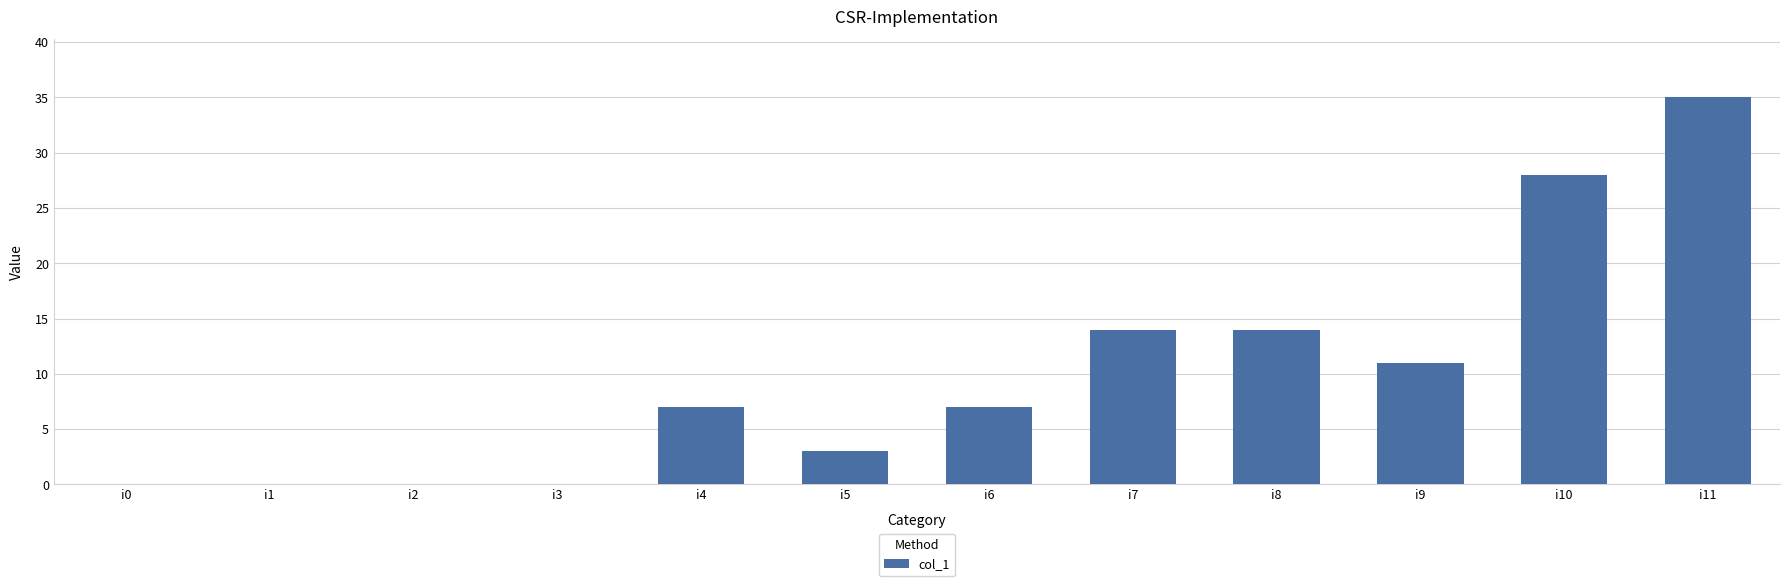

Is it true that the value at i9 is 5?

False